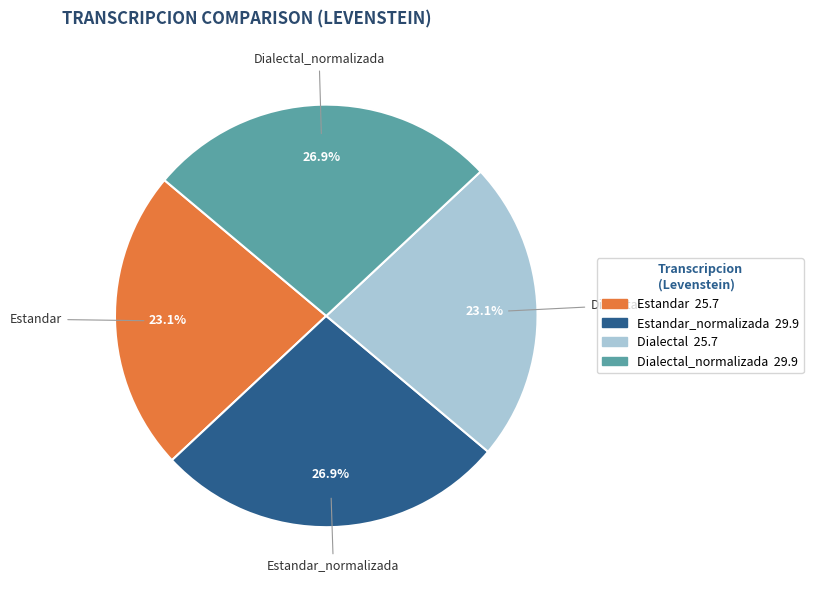

Is there a majority slice in this chart?

No